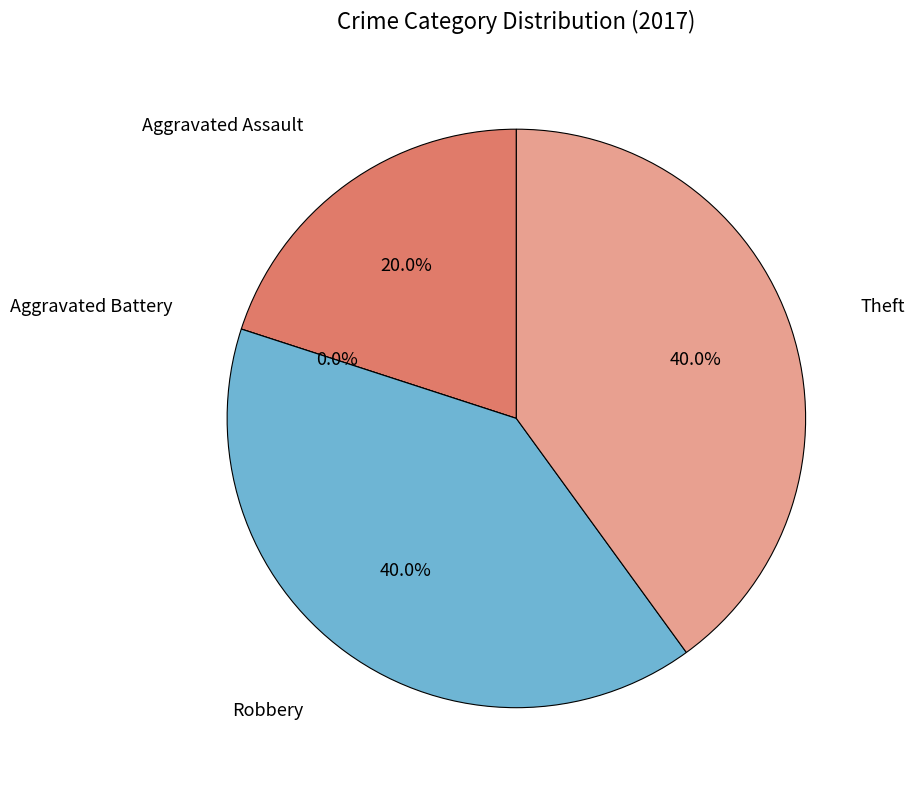

Is it true that Aggravated Battery is 14% of the pie?

False